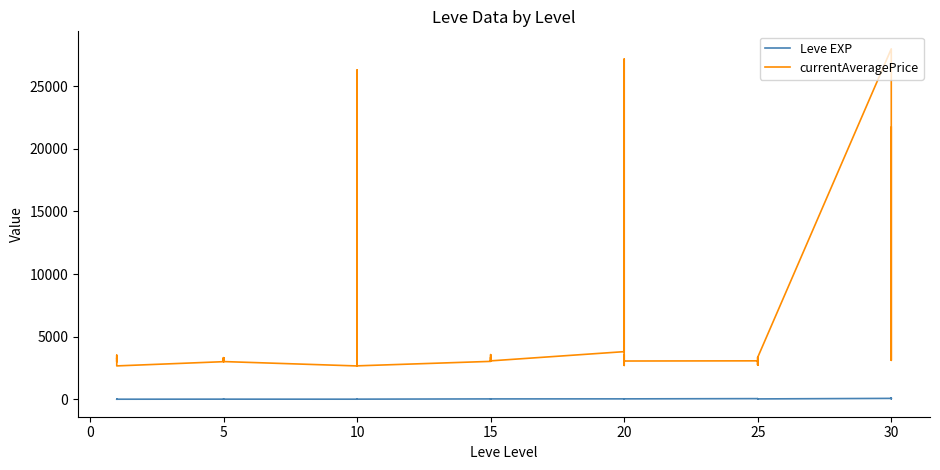

What is the greatest value displayed?

27990